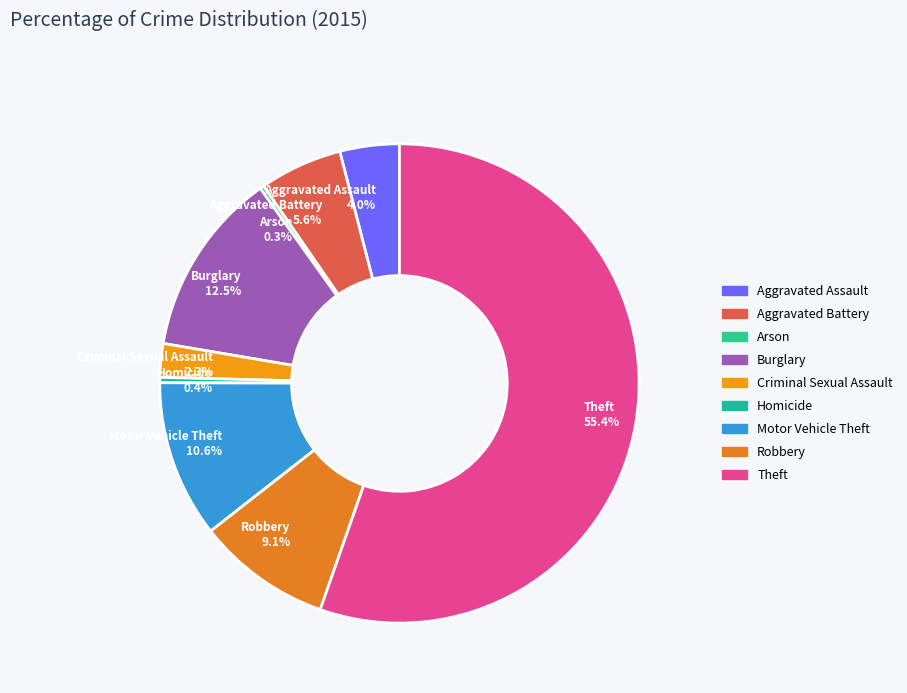

What is the largest slice in the pie chart?

Theft